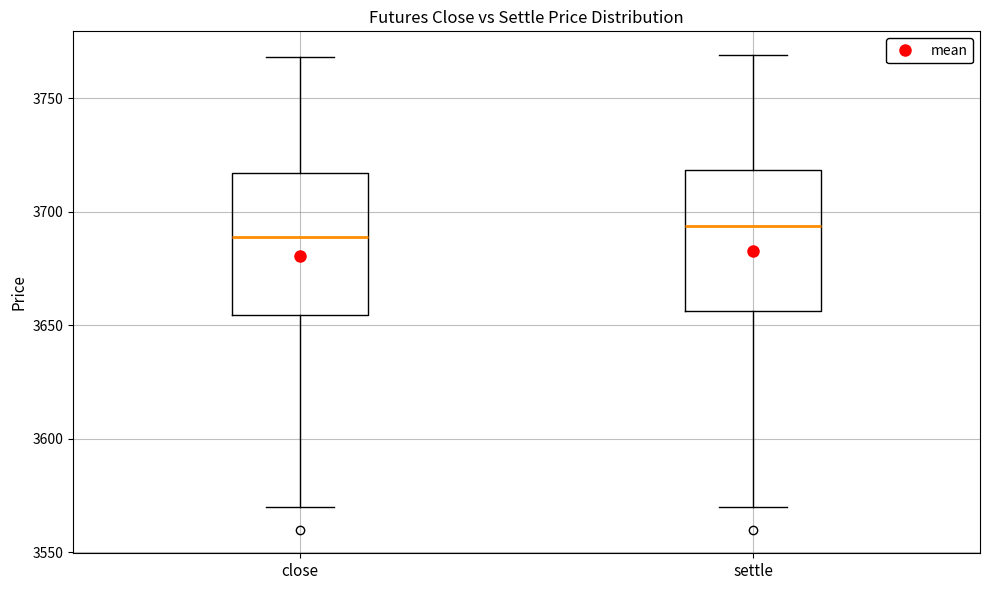

Reading left to right, read every box against the y-axis: the position of its median line, the range the box covers, and the ends of its whiskers. The values are not printed on the chart, so give them approximately, as read against the axis.

close: median 3690, box 3655 to 3715, whiskers 3570 to 3770
settle: median 3695, box 3655 to 3720, whiskers 3570 to 3770